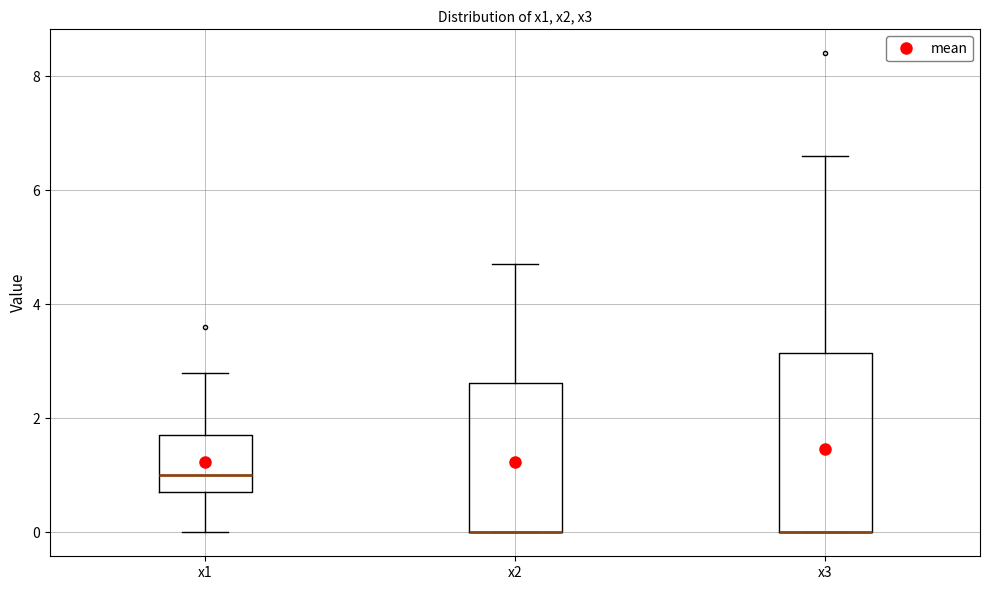

Reading left to right, transcribe this box plot: for each box, give where its median line is, the range the box spans, and where its two whiskers end, as read against the y-axis. The values are not printed on the chart, so give them approximately, as read against the axis.

x1: median 1.0, box 0.8 to 1.8, whiskers 0.0 to 2.8
x2: median 0.0 (drawn on the box's lower edge), box 0.0 to 2.6, whiskers 0.0 to 4.8
x3: median 0.0 (drawn on the box's lower edge), box 0.0 to 3.2, whiskers 0.0 to 6.6